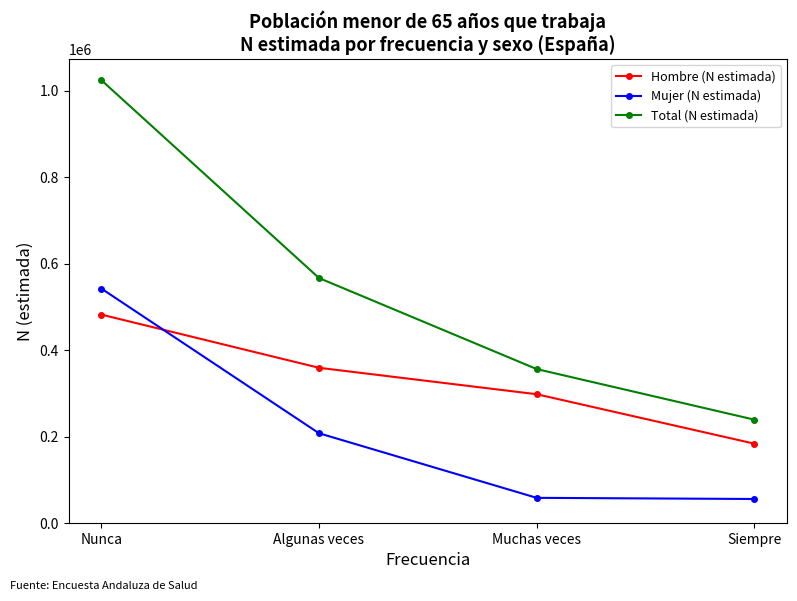

Rank the series by their average value, from lowest to highest.

Mujer (N estimada), Hombre (N estimada), Total (N estimada)